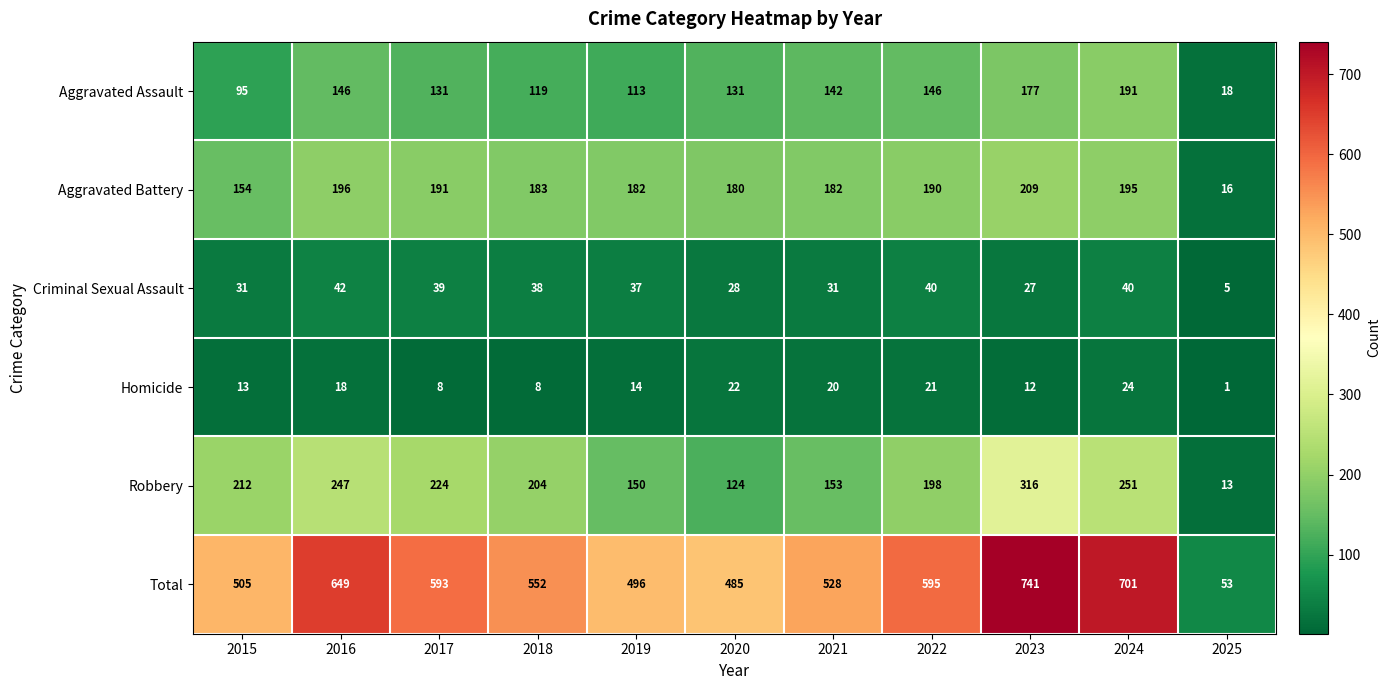

What is the lowest value of the Aggravated Battery series?

16